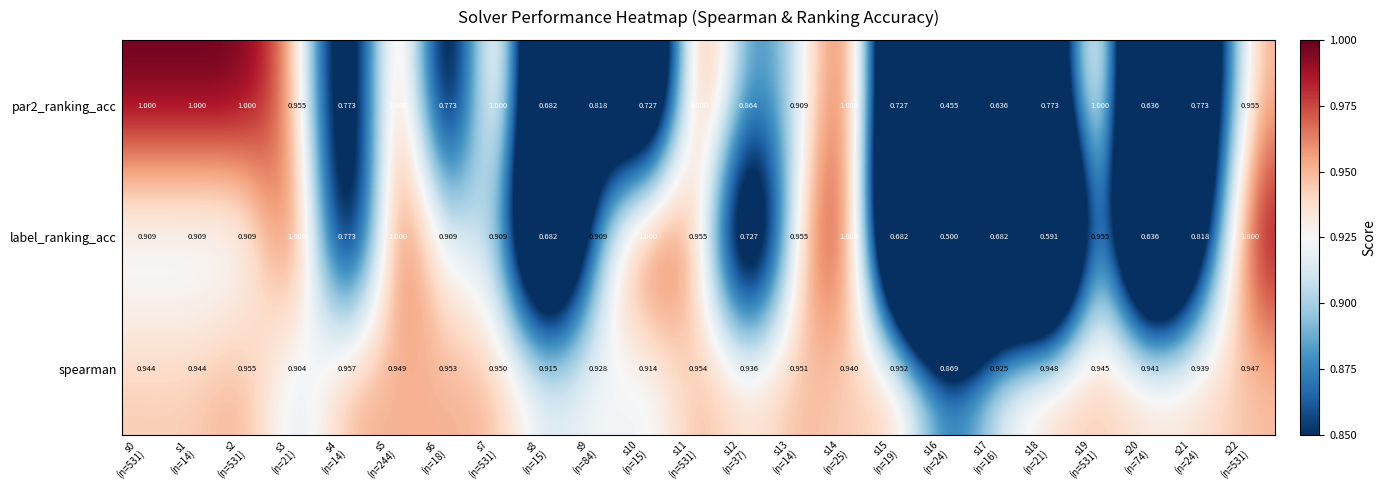

Which series has the widest spread of values?

par2_ranking_acc